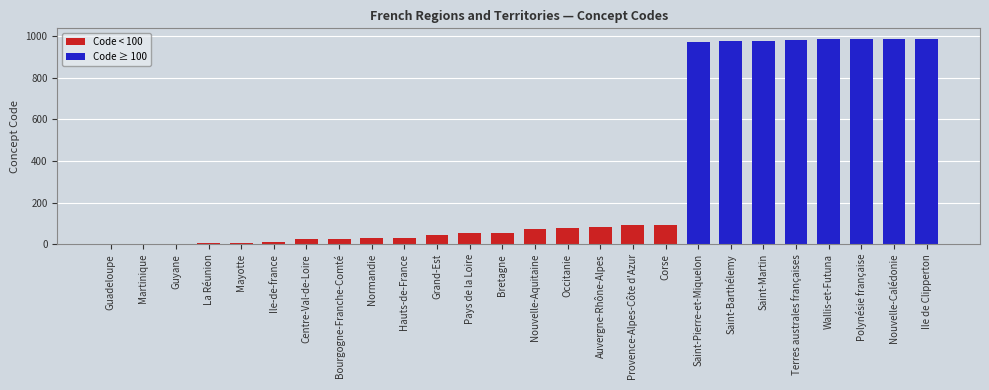

Rank the categories by value from highest to lowest.

Ile de Clipperton, Nouvelle-Calédonie, Polynésie française, Wallis-et-Futuna, Terres australes françaises, Saint-Martin, Saint-Barthélemy, Saint-Pierre-et-Miquelon, Corse, Provence-Alpes-Côte d'Azur, Auvergne-Rhône-Alpes, Occitanie, Nouvelle-Aquitaine, Bretagne, Pays de la Loire, Grand-Est, Hauts-de-France, Normandie, Bourgogne-Franche-Comté, Centre-Val-de-Loire, Ile-de-france, Mayotte, La Réunion, Guyane, Martinique, Guadeloupe